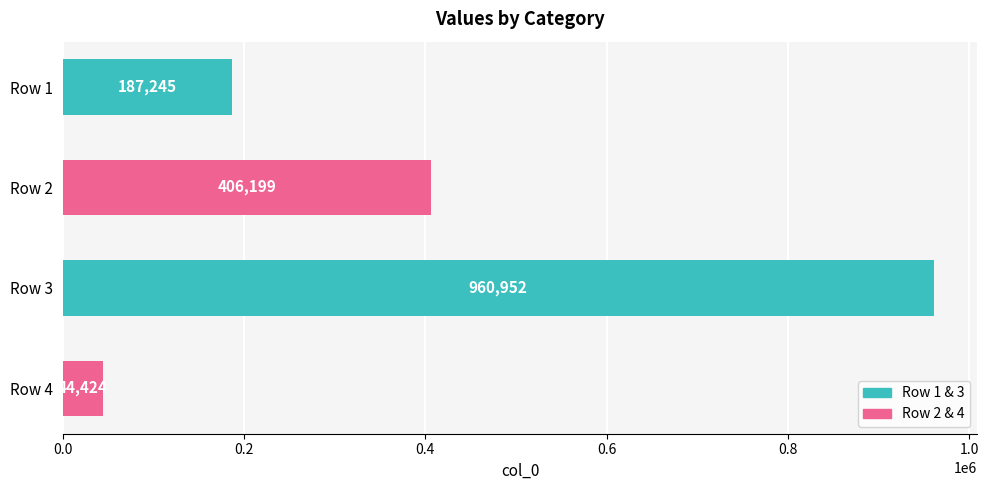

List the labels in order of value, smallest first.

Row 4, Row 1, Row 2, Row 3